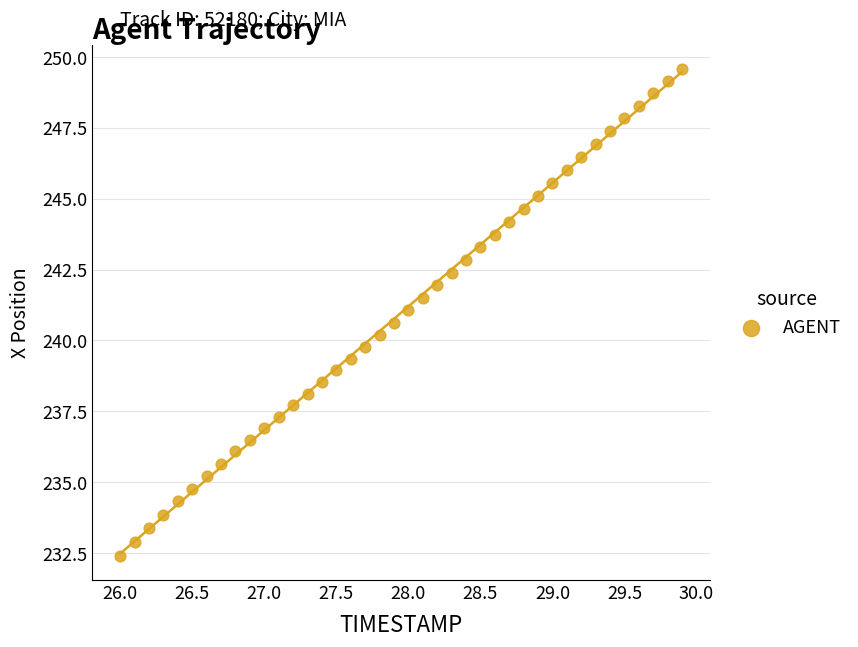

What is the range of X values (max minus min)?

3.9